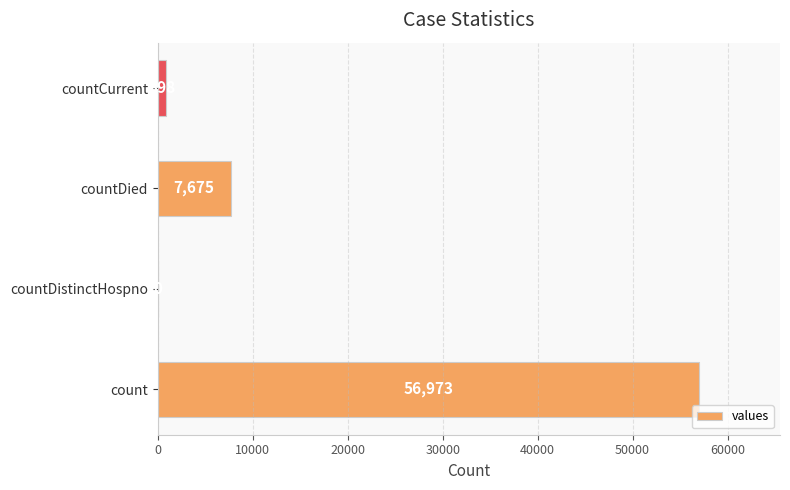

The chart shows a value of 7675 at countDied. True or false?

True